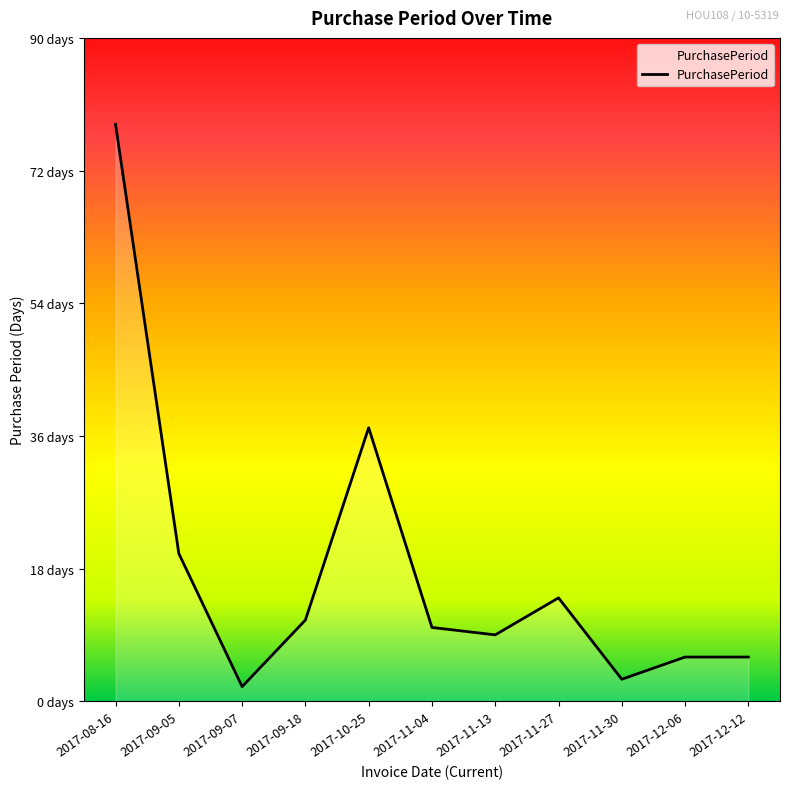

Is this an area chart (filled region under the line)?

Yes